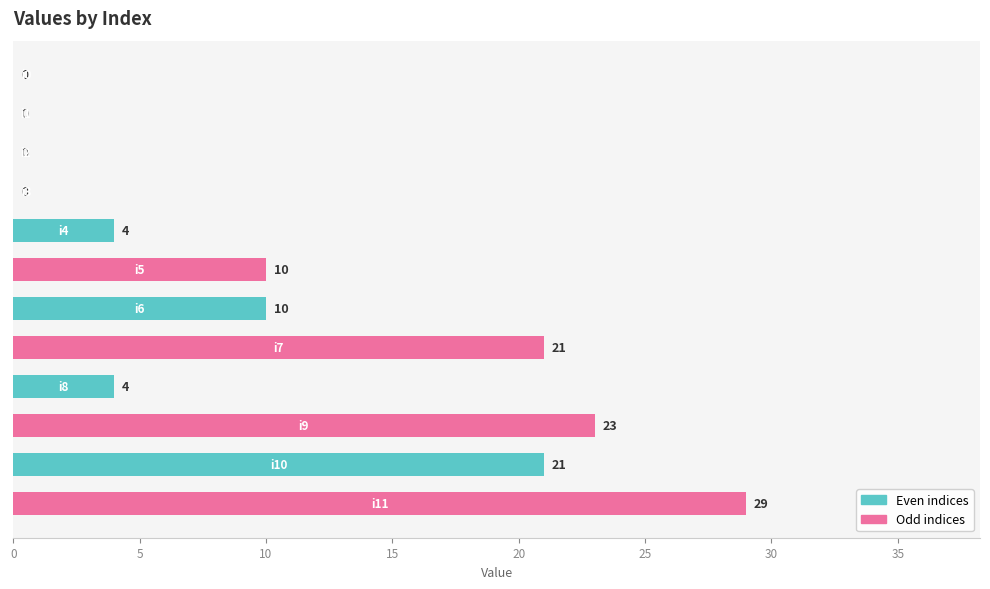

What is the sum of all values?

122